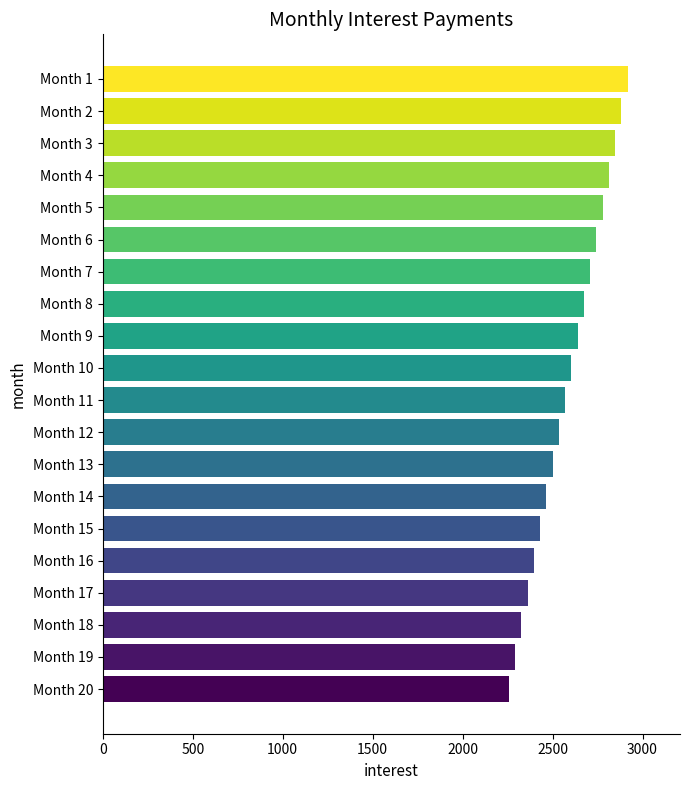

Reading bottom to top, extract all data points from this chart.

Month 20=2256.9	Month 19=2291.7	Month 18=2326.4	Month 17=2361.1	Month 16=2395.8	Month 15=2430.6	Month 14=2465.3	Month 13=2500.0	Month 12=2534.7	Month 11=2569.4	Month 10=2604.2	Month 9=2638.9	Month 8=2673.6	Month 7=2708.3	Month 6=2743.1	Month 5=2777.8	Month 4=2812.5	Month 3=2847.2	Month 2=2881.9	Month 1=2916.7